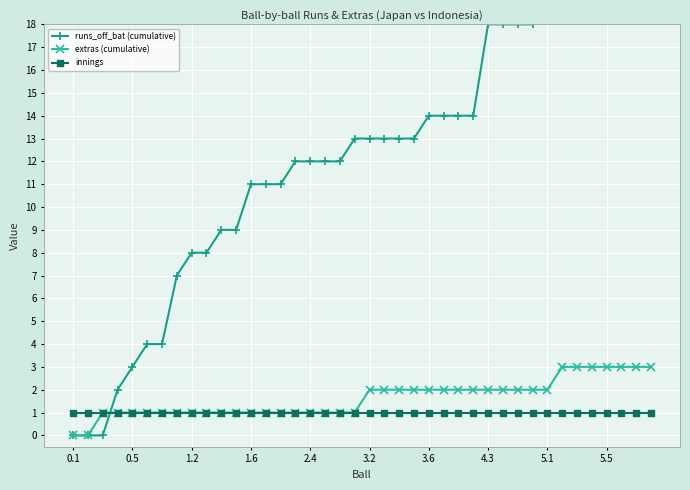

How many lines are shown in the chart?

3